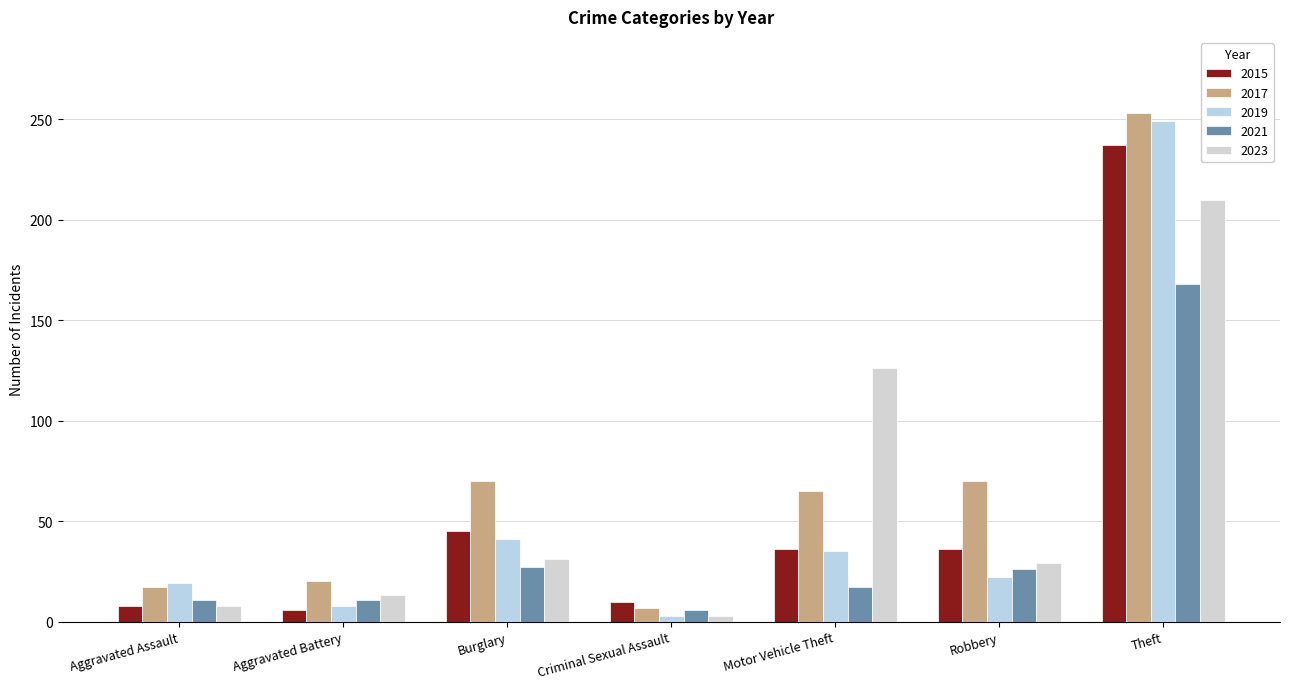

At which category is the sum across all series the highest?

Theft